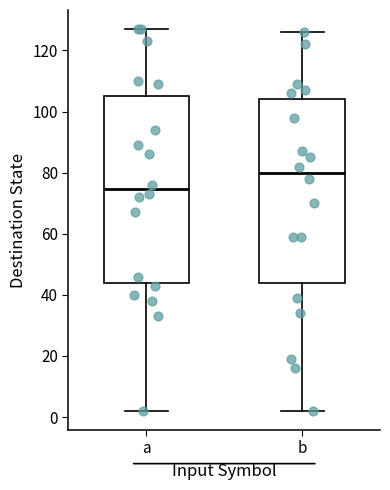

Reading left to right, read every box against the y-axis: the position of its median line, the range the box covers, and the ends of its whiskers. The values are not printed on the chart, so give them approximately, as read against the axis.

a: median 74, box 44 to 106, whiskers 2 to 128
b: median 80, box 44 to 104, whiskers 2 to 126